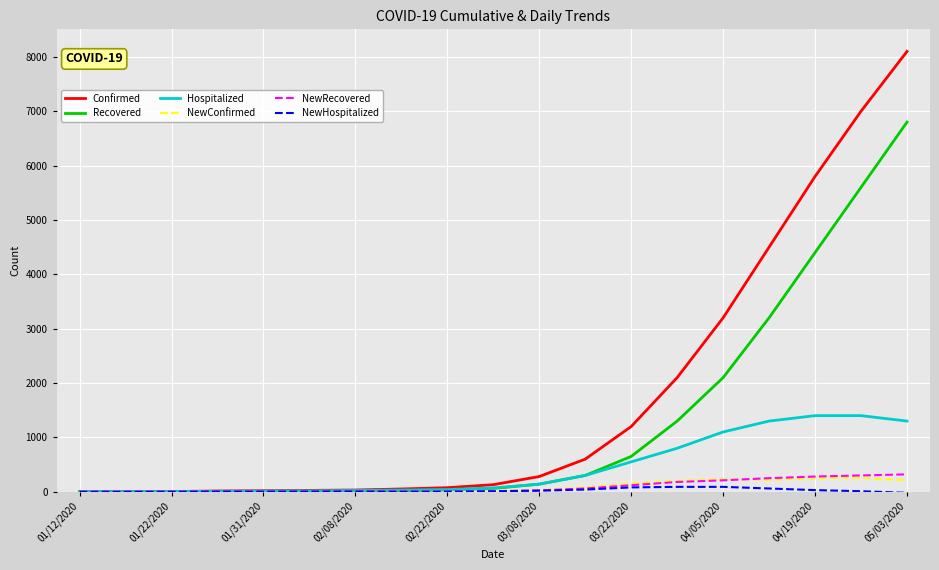

Which series has the widest spread of values?

Confirmed